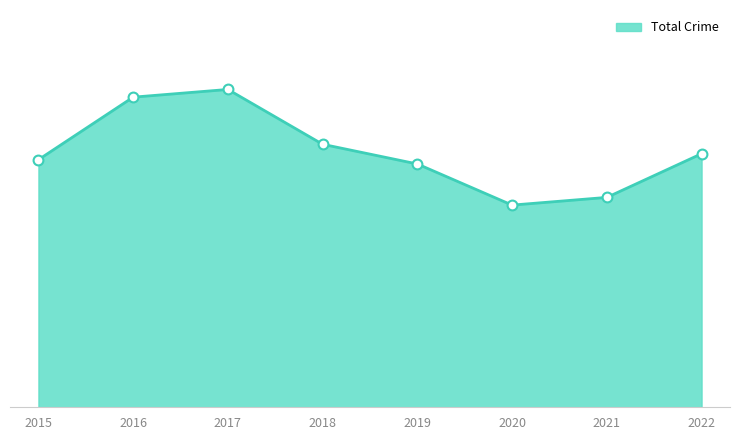

Is this an area chart (filled region under the line)?

Yes